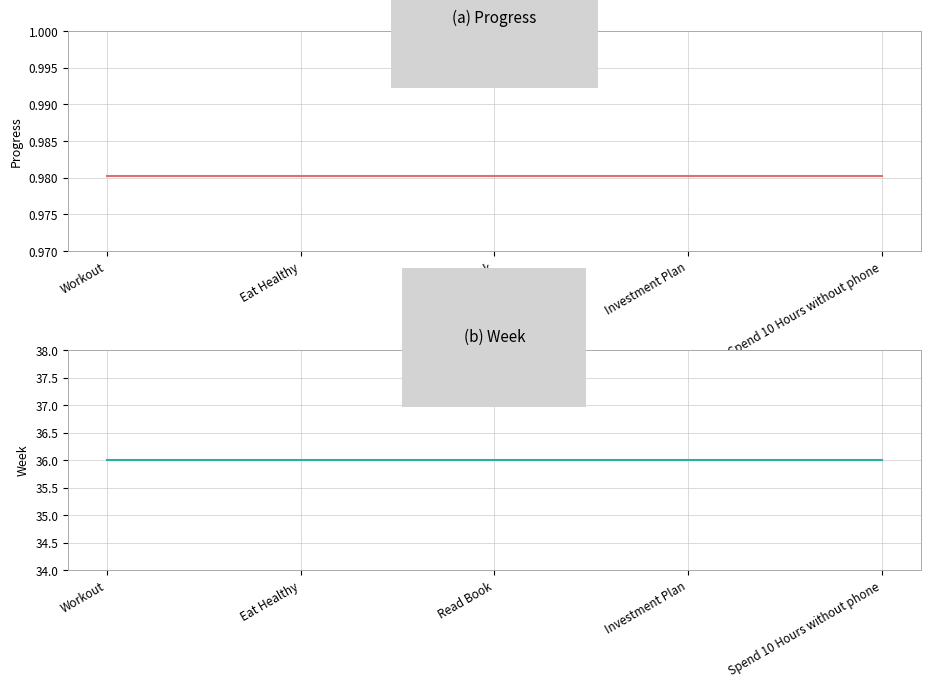

Count the number of categories in the chart.

5